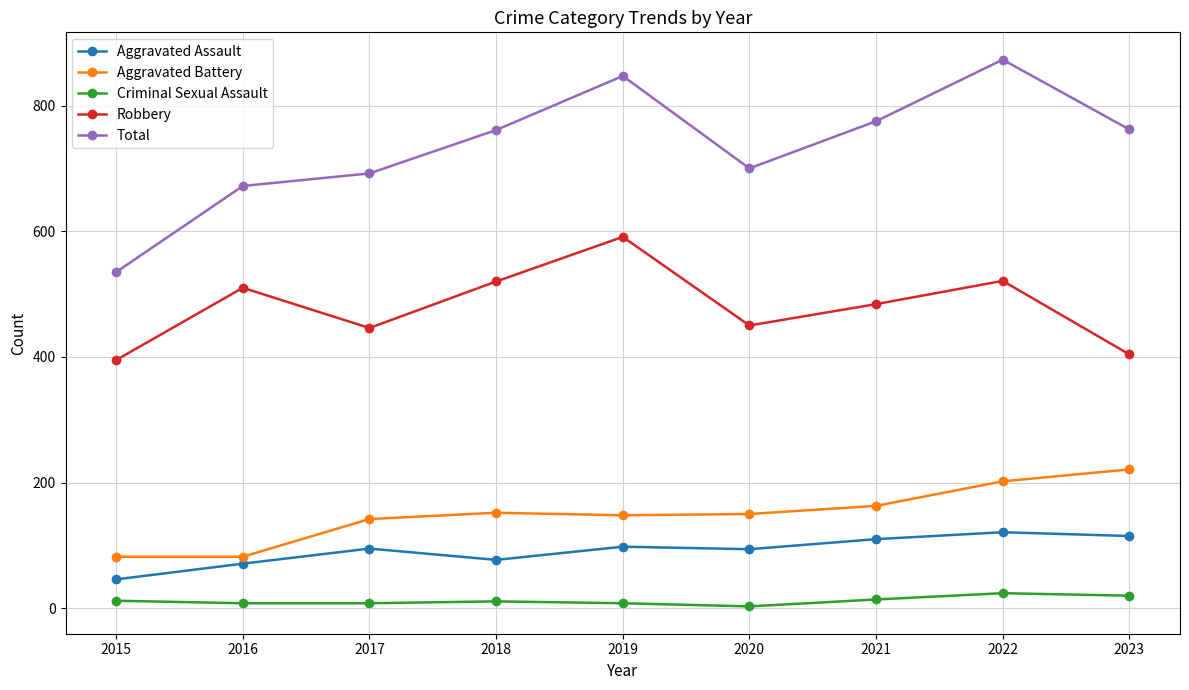

Which series has the largest range (max minus min)?

Total